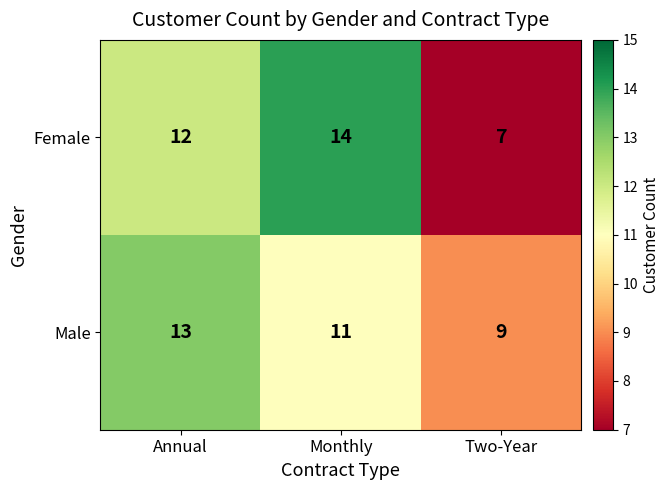

Count the Female values in the range 7 to 14.

3